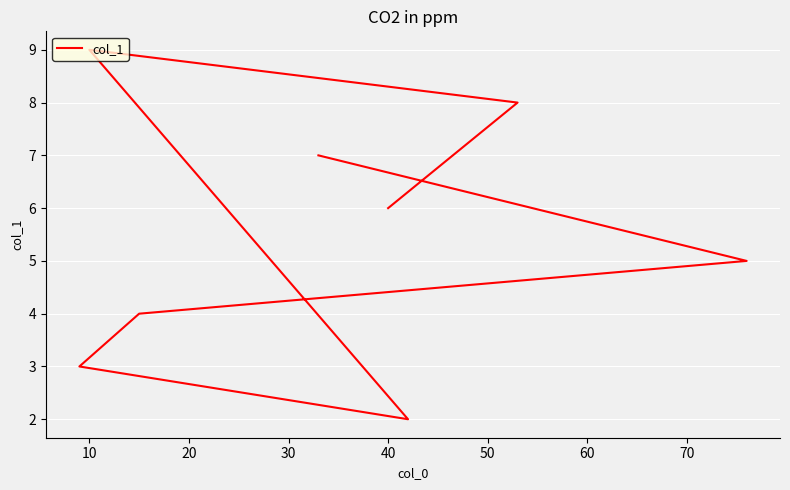

How many values are between 4 and 8?

5